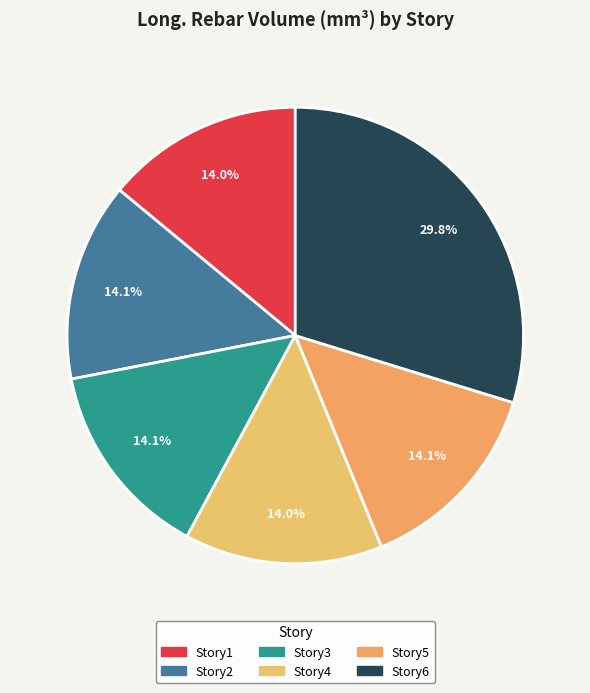

Which slice is the smallest?

Story1